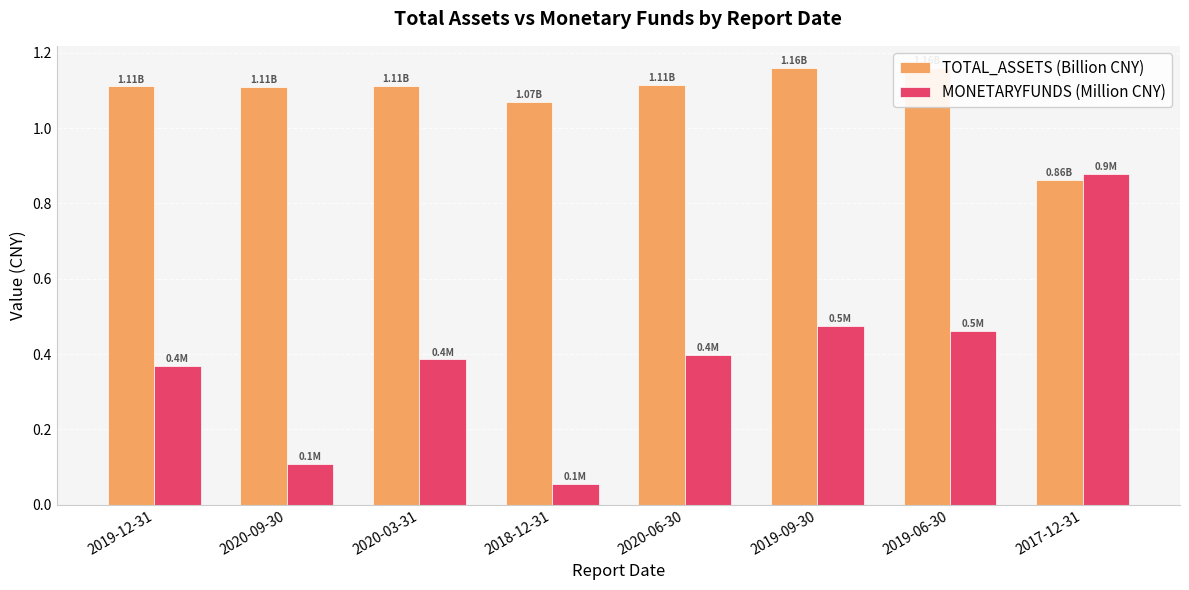

Reading right to left, list all the values displayed in this chart.

TOTAL_ASSETS (Billion CNY): 2017-12-31=0.9	2019-06-30=1.2	2019-09-30=1.2	2020-06-30=1.1	2018-12-31=1.1	2020-03-31=1.1	2020-09-30=1.1	2019-12-31=1.1
MONETARYFUNDS (Million CNY): 2017-12-31=0.9	2019-06-30=0.5	2019-09-30=0.5	2020-06-30=0.4	2018-12-31=0.1	2020-03-31=0.4	2020-09-30=0.1	2019-12-31=0.4